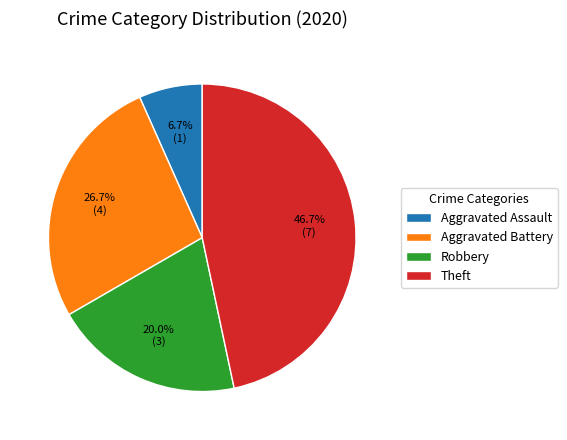

Which has a higher value, Aggravated Battery or Aggravated Assault?

Aggravated Battery